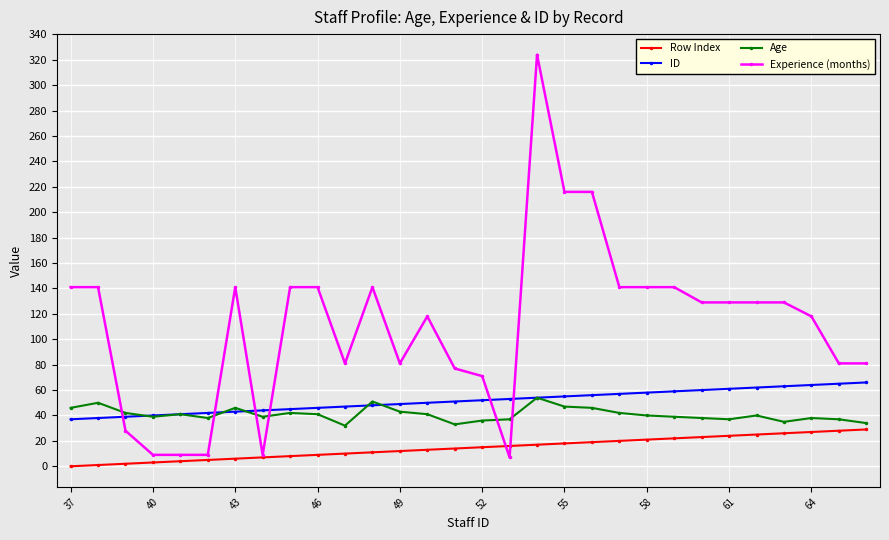

What is the lowest value of the Age series?

32